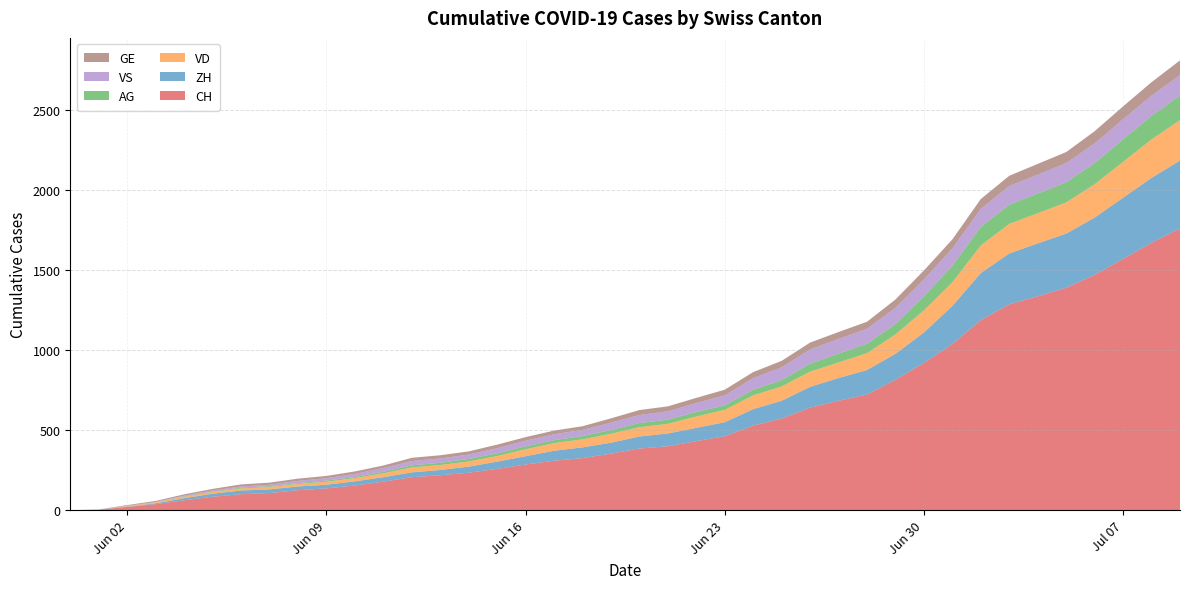

Reading right to left, transcribe all the data shown in this chart.

CH: 1758	1669	1568	1469	1388	1335	1285	1186	1037	919	814	722	683	640	572	528	462	431	399	385	353	325	309	285	258	234	218	206	178	154	136	125	107	100	84	62	38	20	3	0
ZH: 424	405	382	357	338	330	317	294	238	190	162	153	142	130	111	103	87	83	80	75	68	67	62	52	45	38	33	30	28	26	23	23	23	23	19	13	5	2	0	0
VD: 252	240	224	208	195	188	185	172	147	138	121	105	97	95	89	86	77	71	60	58	56	50	48	43	35	32	31	31	24	20	19	16	15	13	11	9	6	4	0	0
VS: 128	126	126	123	120	118	116	112	108	105	101	93	92	88	80	72	62	56	52	50	46	38	37	36	32	27	27	27	23	19	15	14	9	7	6	4	2	2	1	0
GE: 92	84	80	76	69	67	64	62	57	56	52	44	43	43	40	38	36	32	31	31	27	23	23	22	22	20	20	20	16	16	14	14	13	13	10	8	6	4	1	0
AG: 153	147	140	132	125	123	120	116	103	88	65	59	55	50	40	35	28	28	26	26	23	21	18	18	17	16	14	13	10	7	7	5	5	5	3	3	1	0	0	0